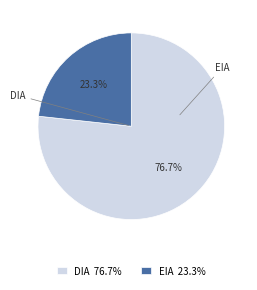

What percentage is the EIA slice, to the nearest percent?

23%